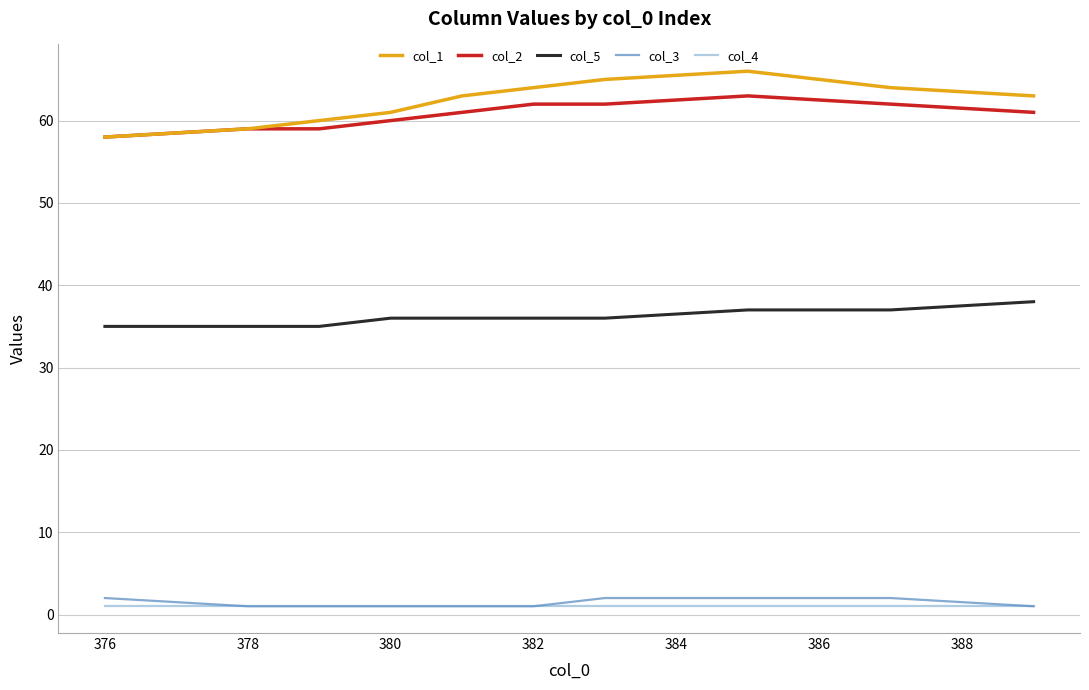

True or false: col_4 and col_2 cross at least once.

False